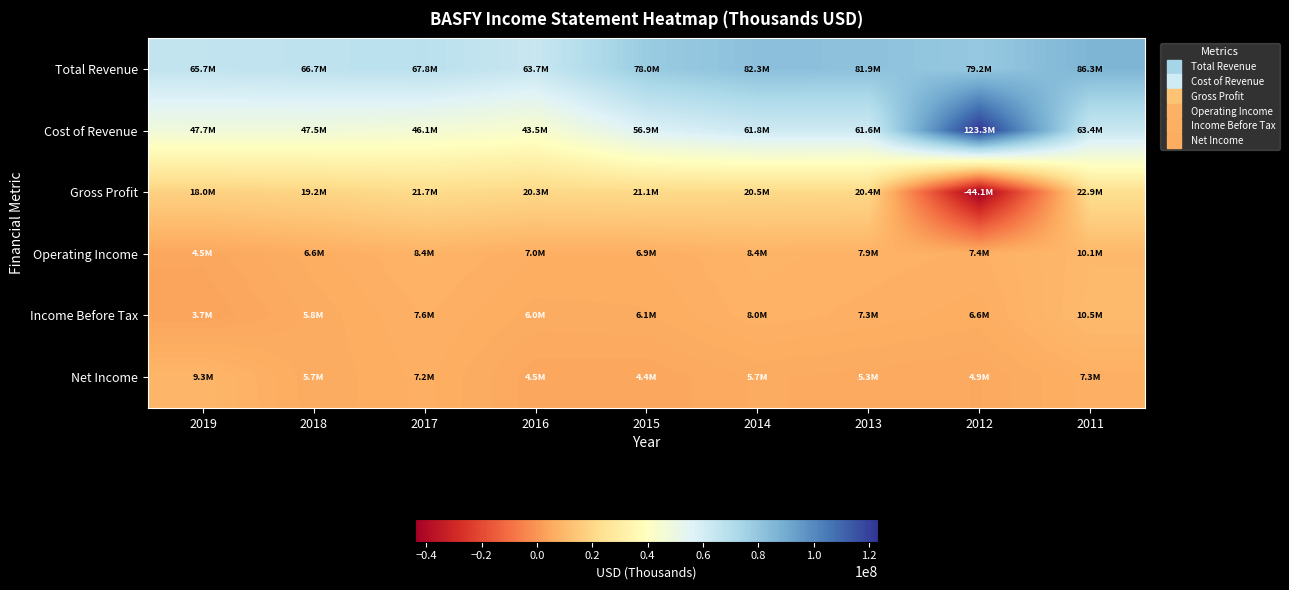

Which series has the largest total across all categories?

Total Revenue